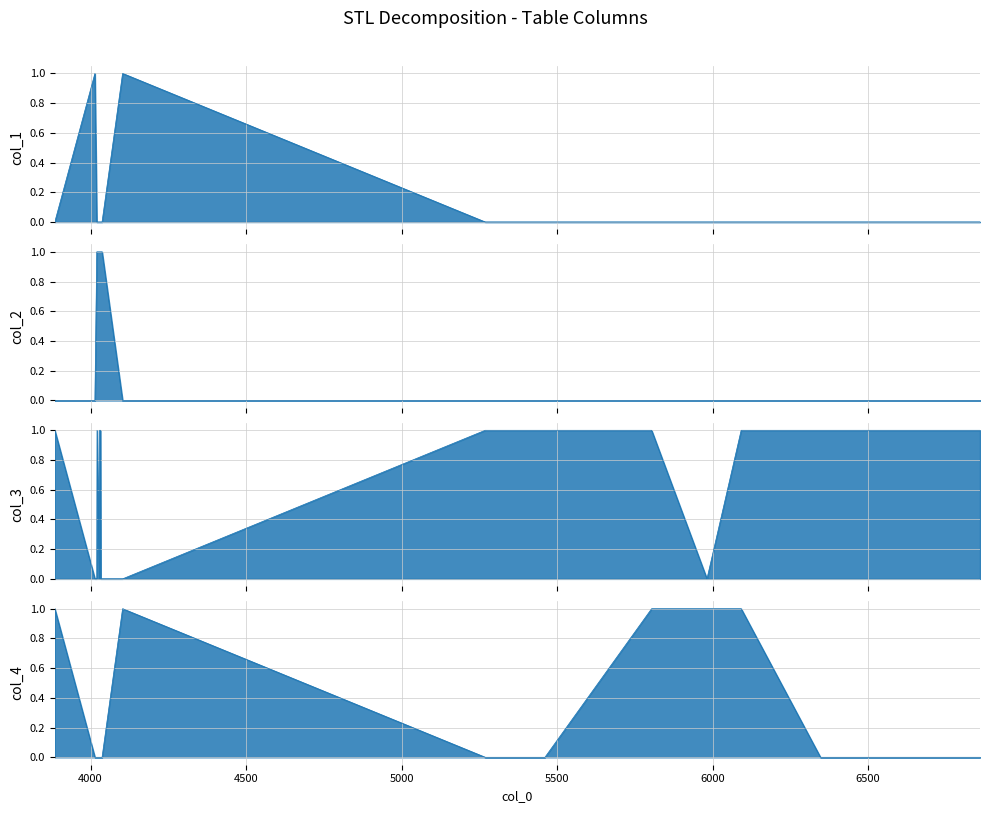

At which category does the chart reach its minimum across all series?

3885